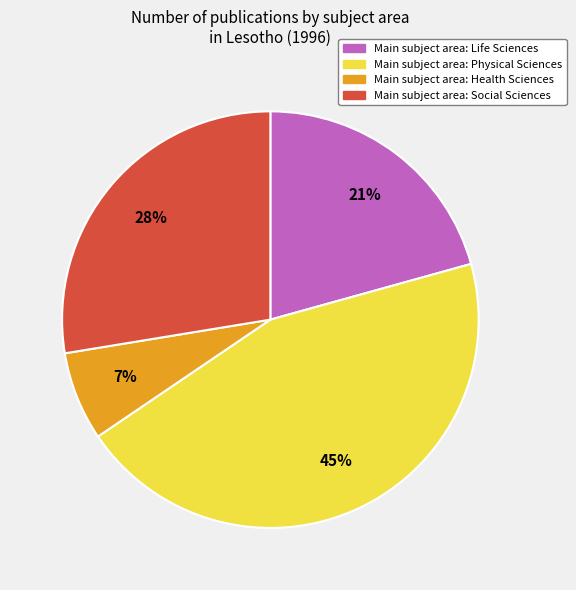

To the nearest percent, what is the average slice percentage?

25%